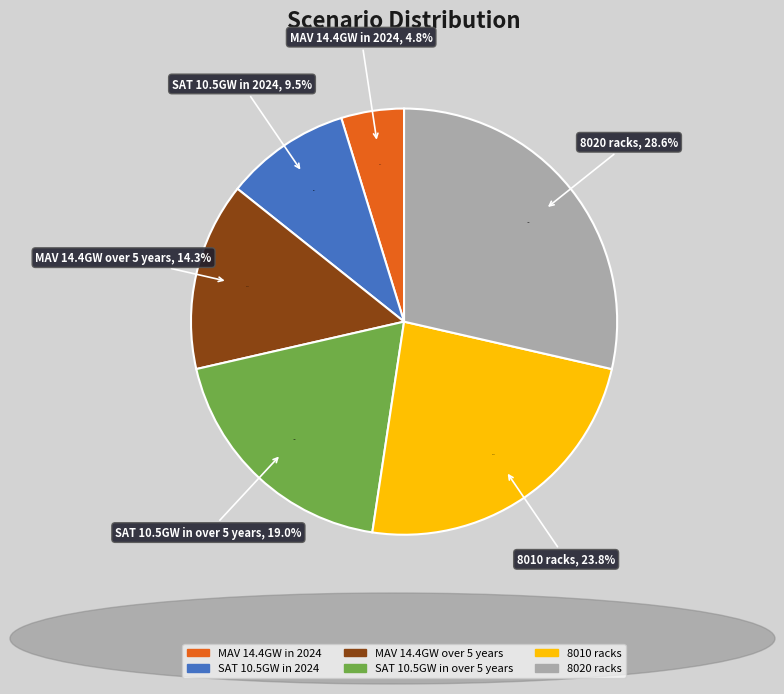

True or false: 8020 racks accounts for 21% of the total.

False